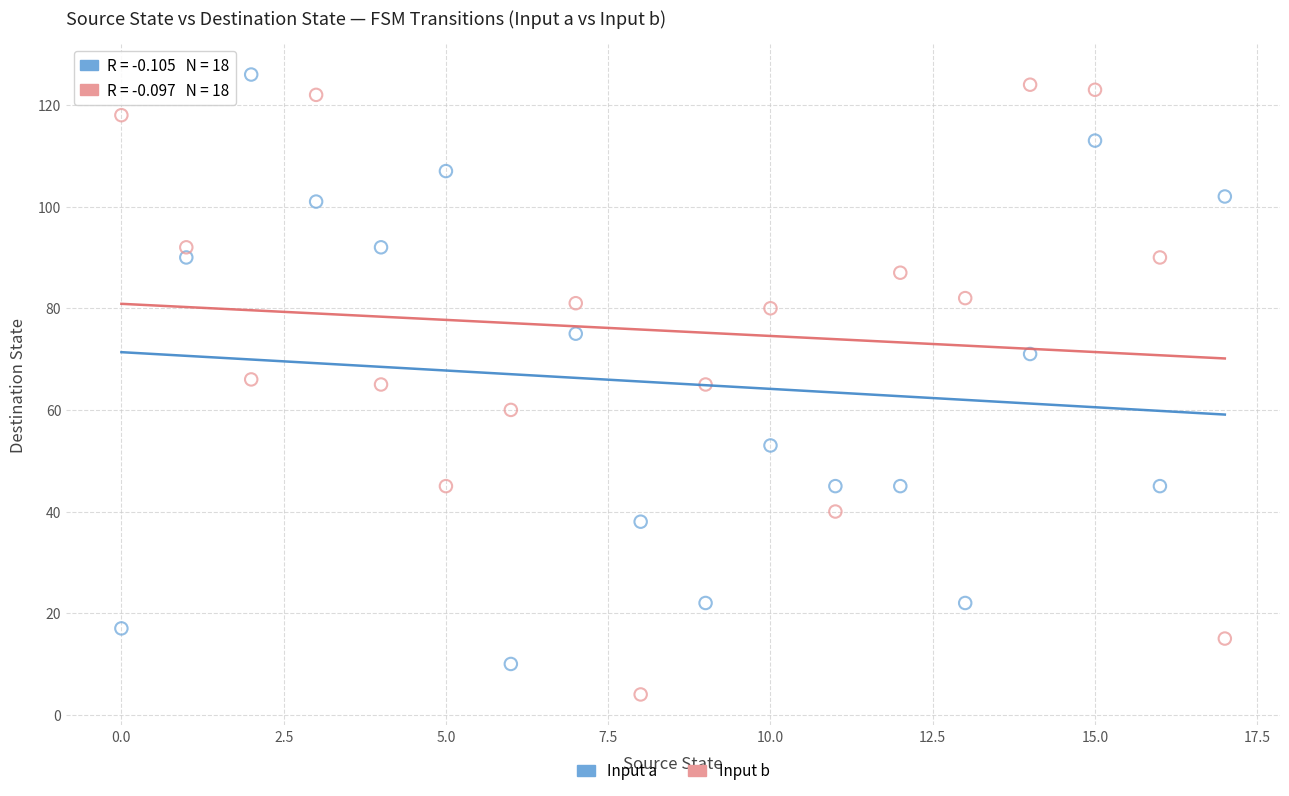

Across all data points, what is the range of Y values (max minus min)?

122